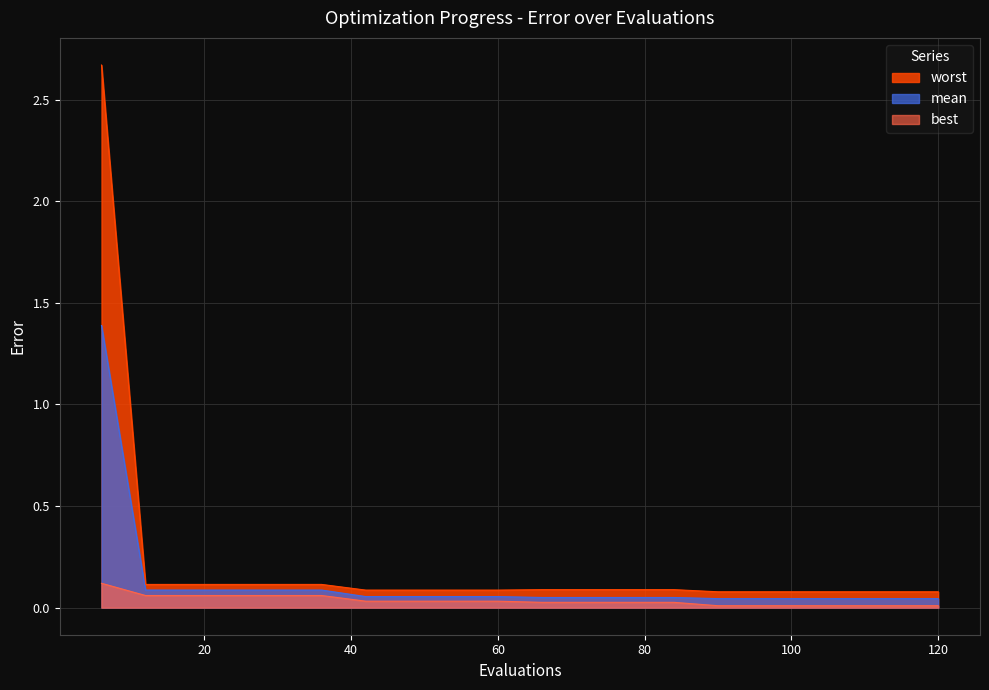

How many lines are shown in the chart?

3